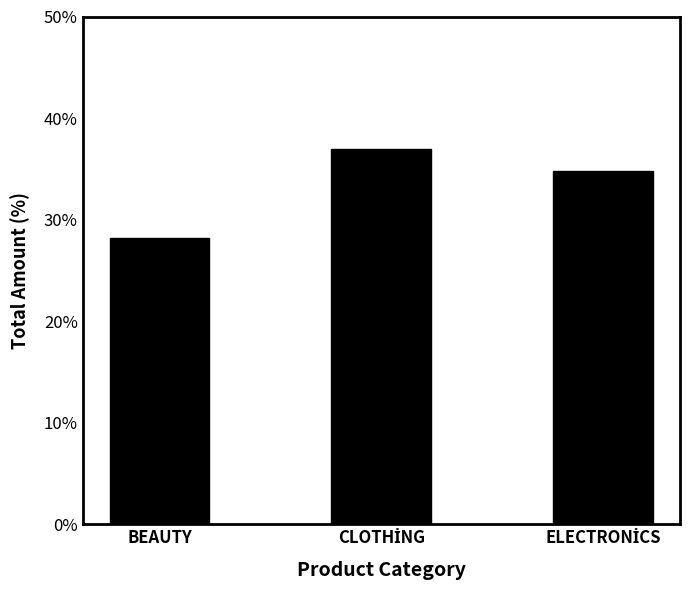

Does the chart contain any negative values?

No